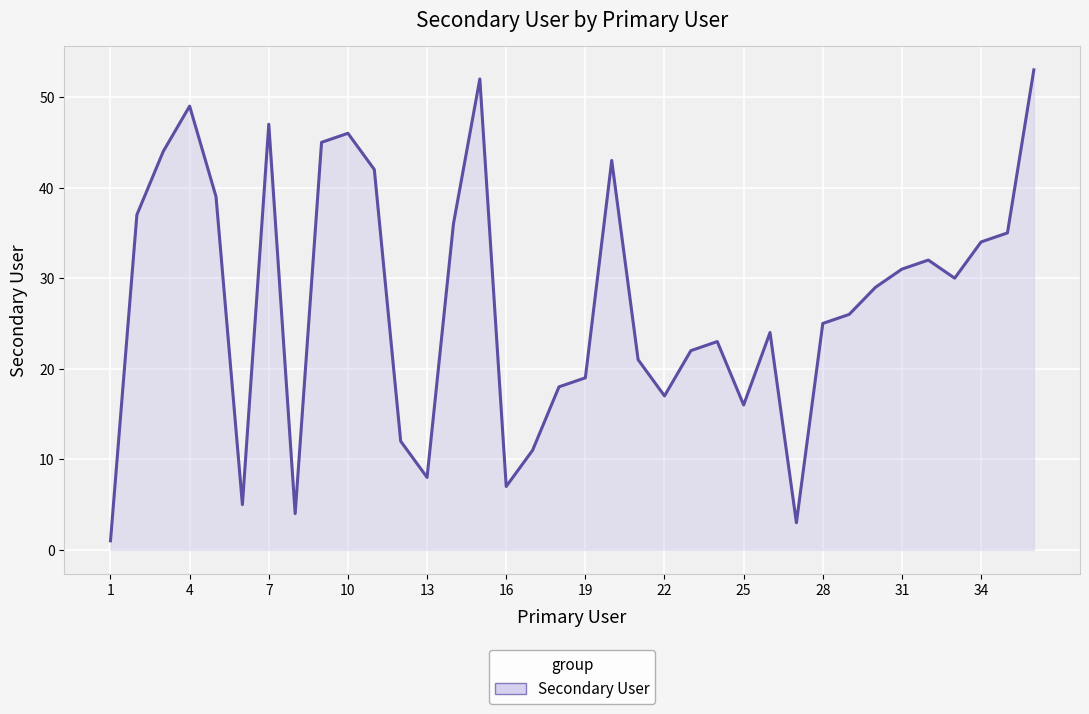

What is the greatest value displayed?

53